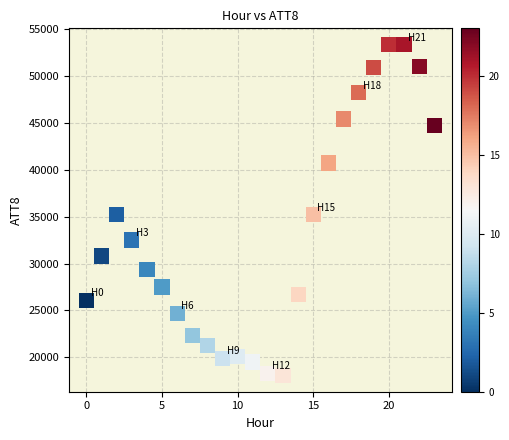

What is the range of Y values (max minus min)?

35200